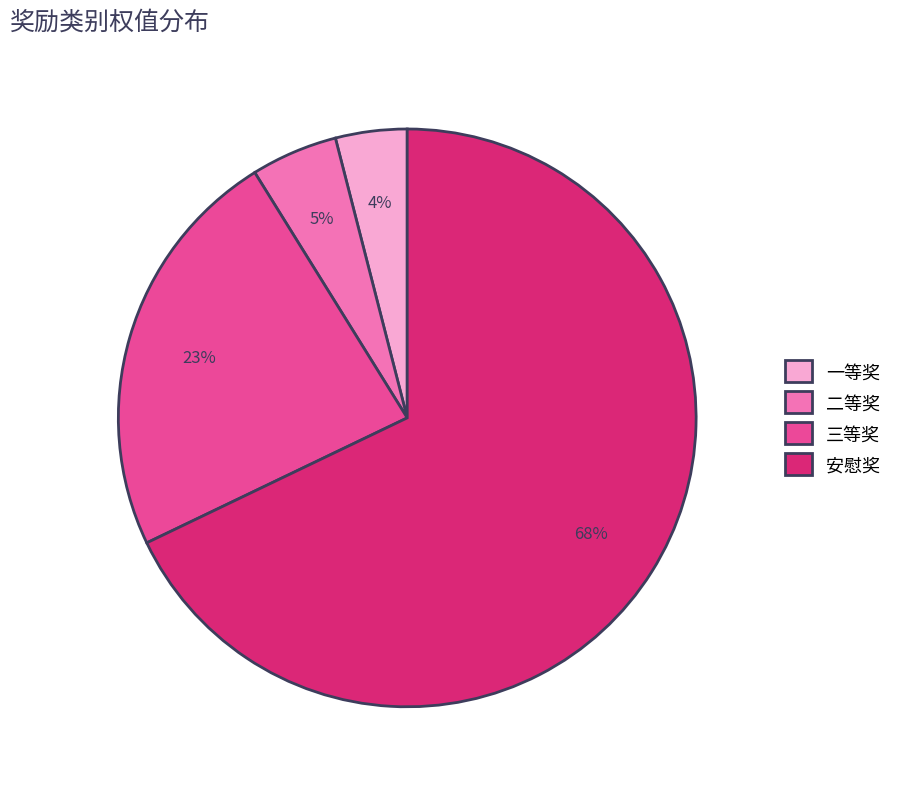

How many segments does this pie chart have?

4